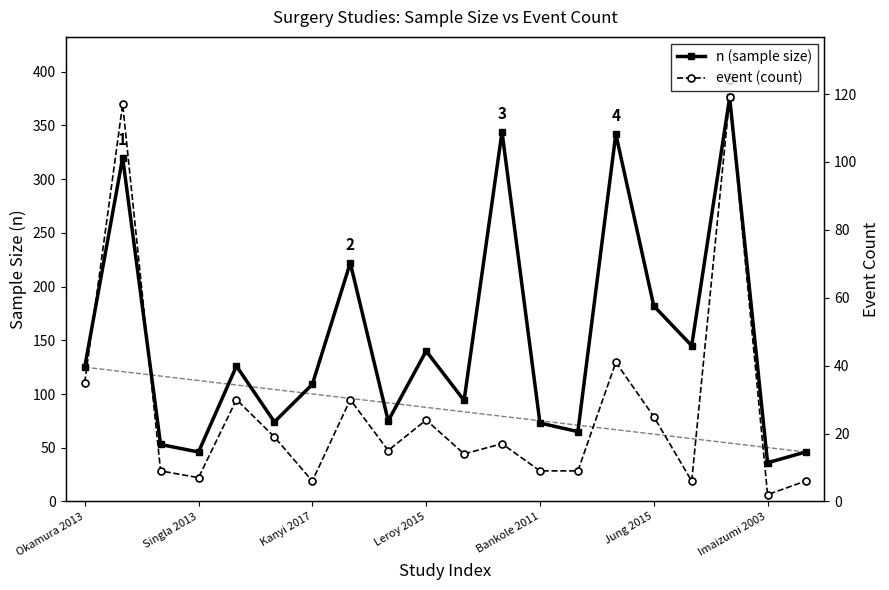

Does the chart display data point markers on the line(s)?

Yes